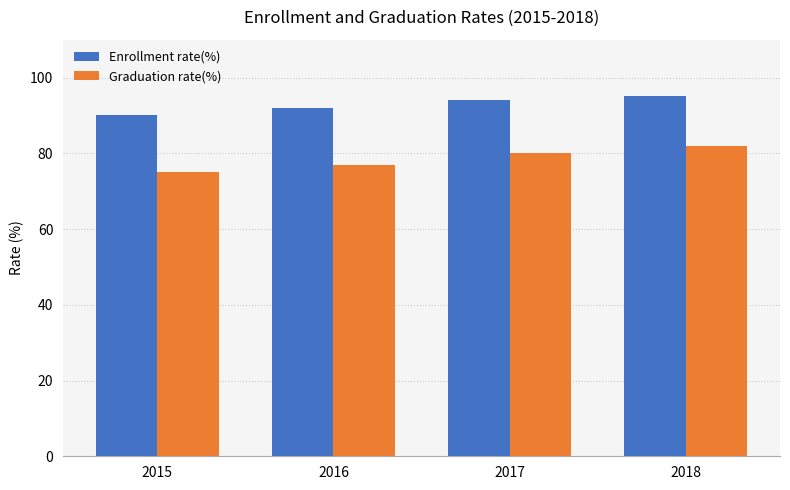

Reading left to right, what are all the values shown in this chart?

Enrollment rate(%): 90	92	94	95
Graduation rate(%): 75	77	80	82